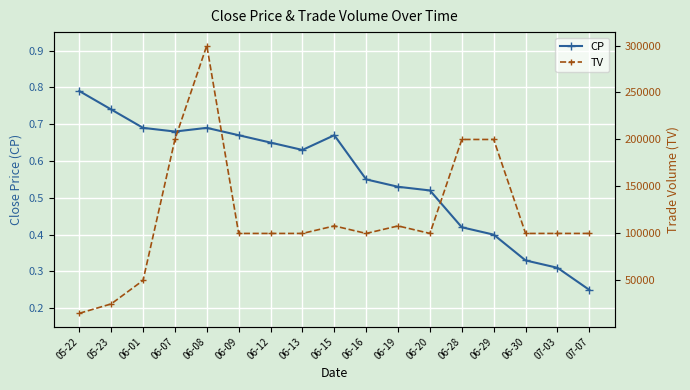

The value of TV at 06-15 is 158606.6. True or false?

False